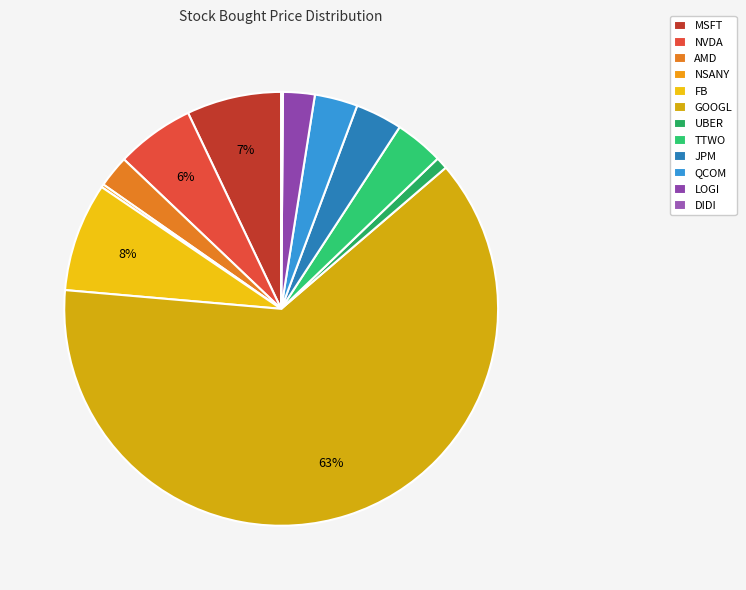

To the nearest percent, what is the combined percentage of DIDI and TTWO?

4%